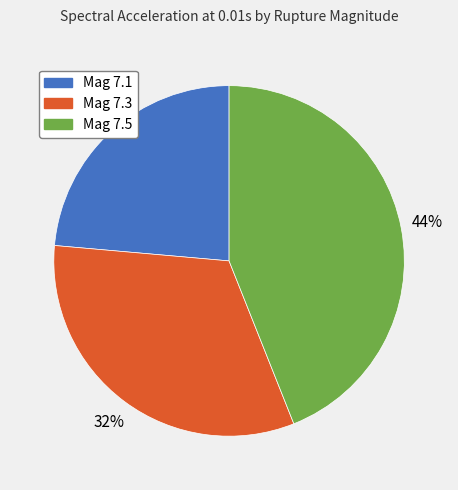

To the nearest percent, what is the average slice percentage?

33%